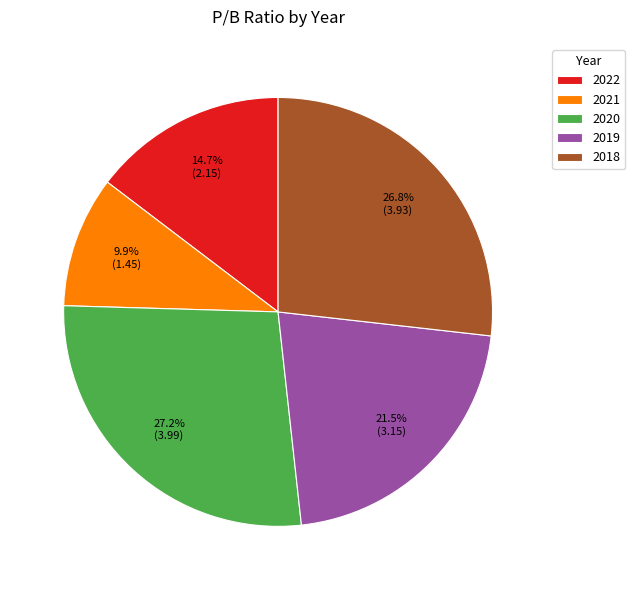

To the nearest percent, what is the difference between the largest and smallest slice percentages?

17%